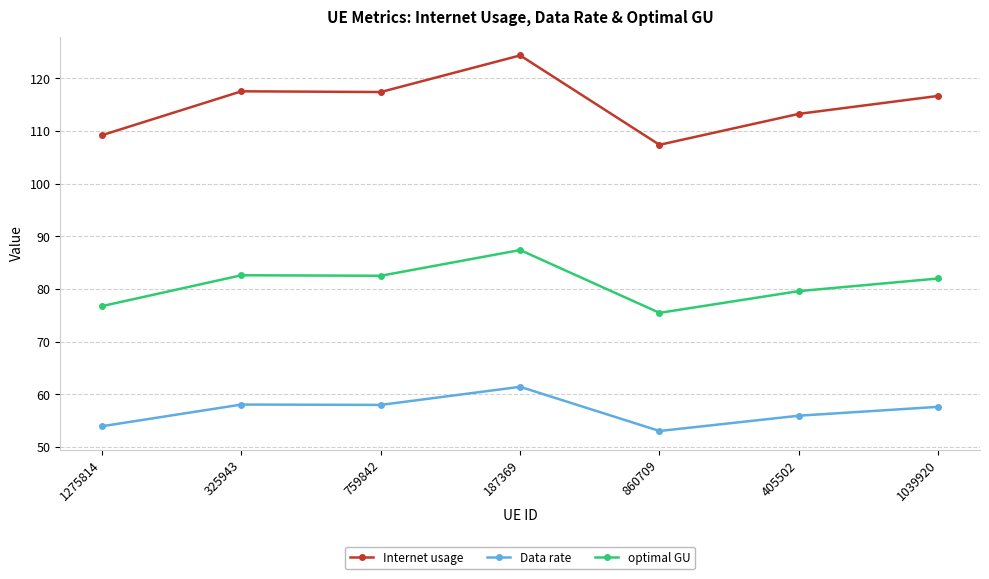

Count the number of data series in this chart.

3